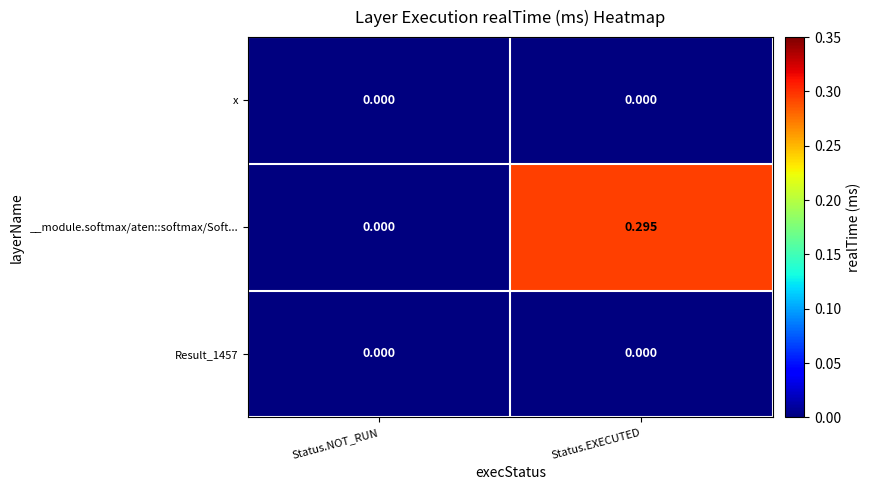

Rank the categories by __module.softmax/aten::softmax/Soft... value from highest to lowest.

Status.EXECUTED, Status.NOT_RUN